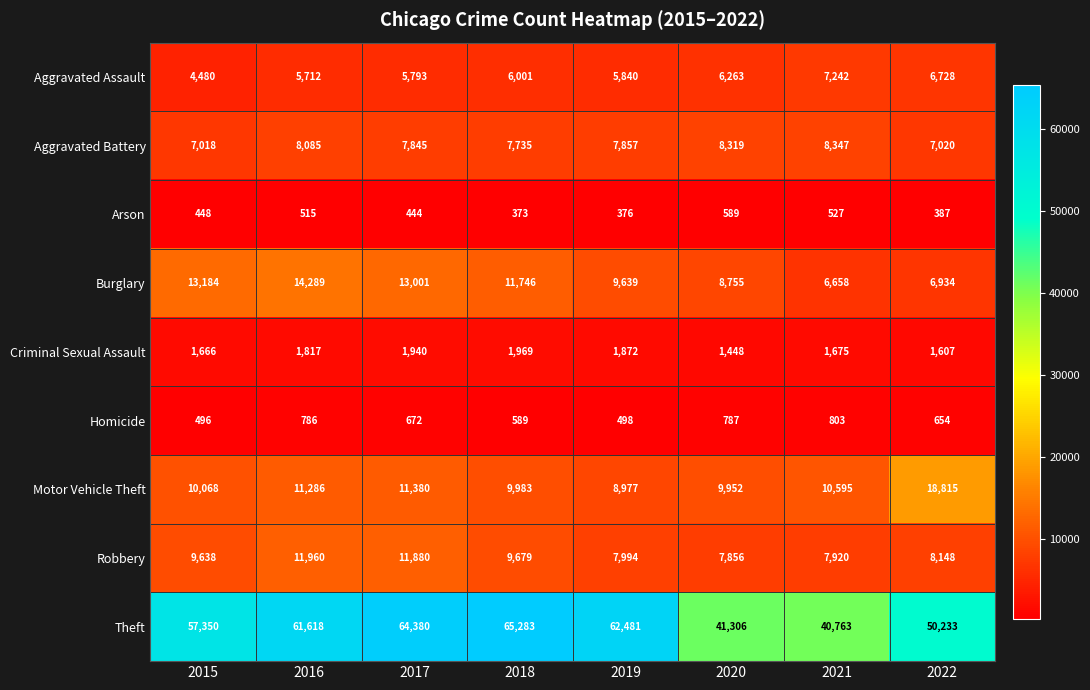

What is the difference between the highest and lowest values at 2021?

40236